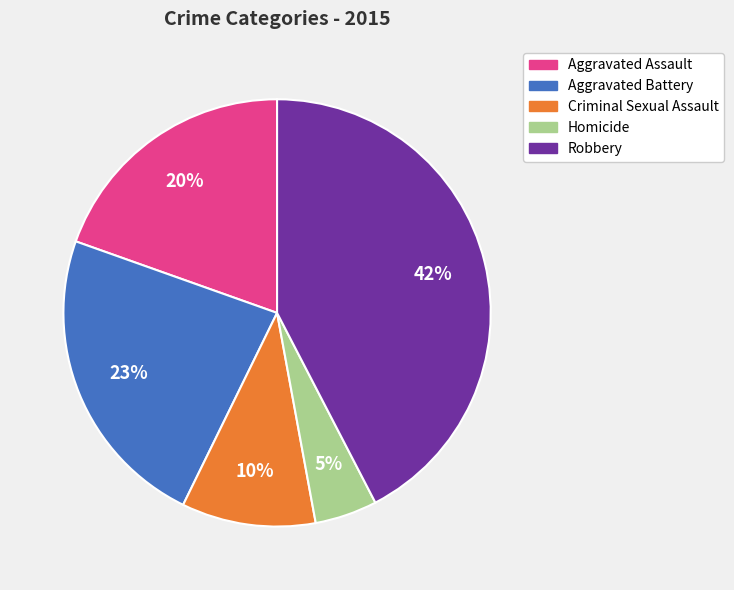

Is the sum of Aggravated Assault and Aggravated Battery greater than half?

No